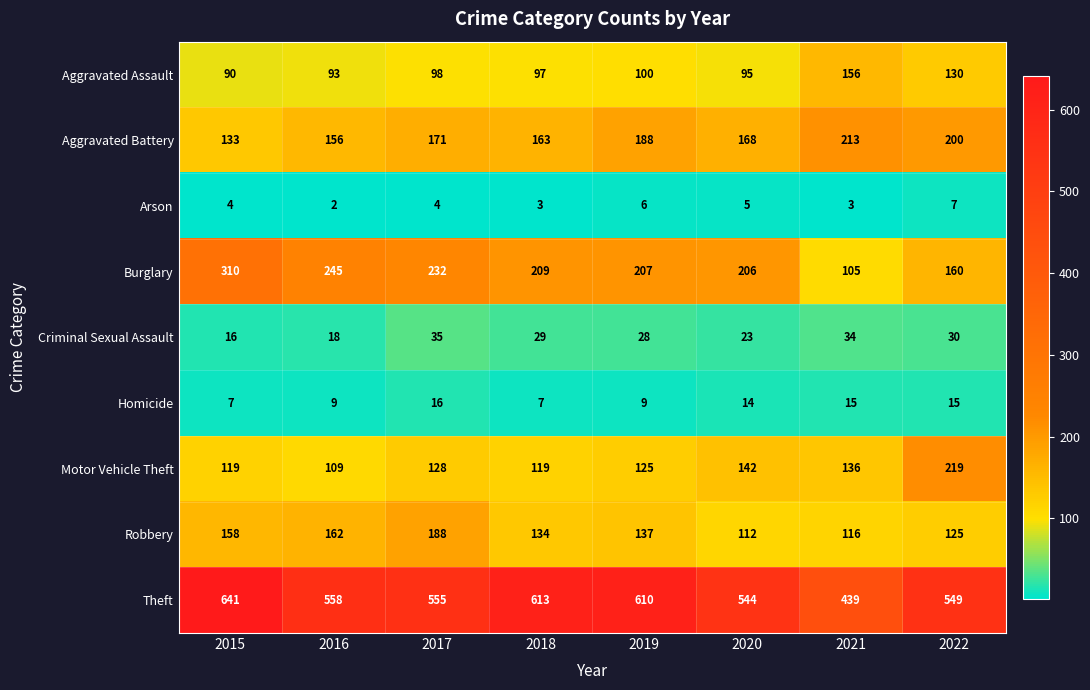

At 2020, list the series in order from largest to smallest.

Theft, Burglary, Aggravated Battery, Motor Vehicle Theft, Robbery, Aggravated Assault, Criminal Sexual Assault, Homicide, Arson